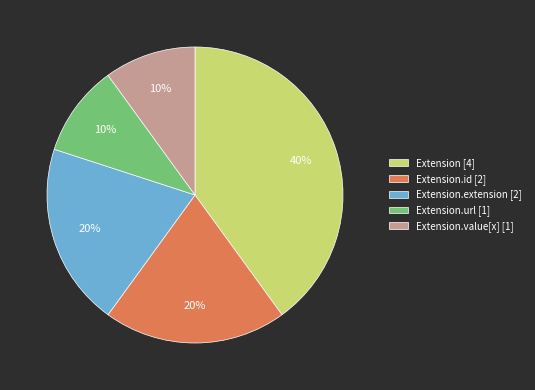

To the nearest percent, what is the combined percentage of Extension.value[x] [1] and Extension.url [1]?

20%